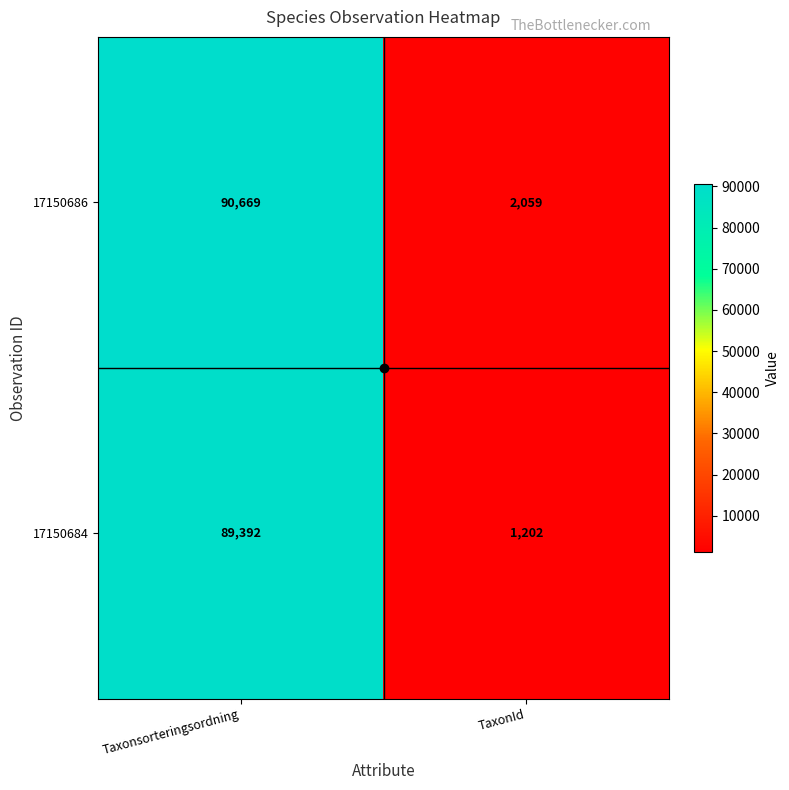

What is the approximate value of 17150684 at TaxonId, to the nearest 50?

1200